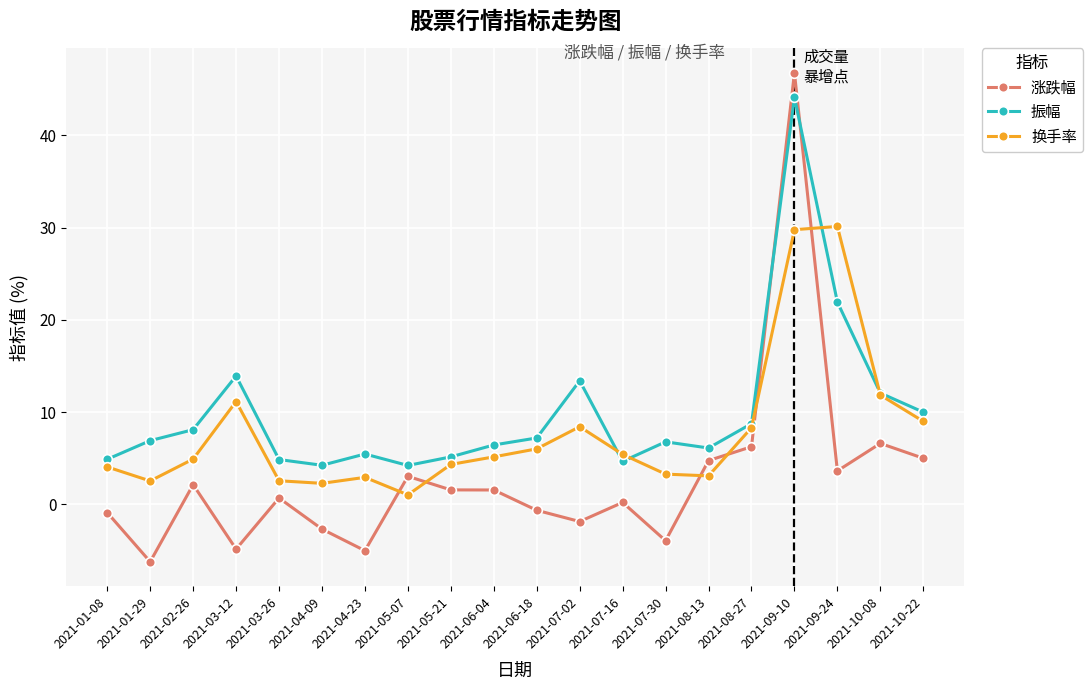

What value does the 换手率 series have at 2021-05-07?

1.0